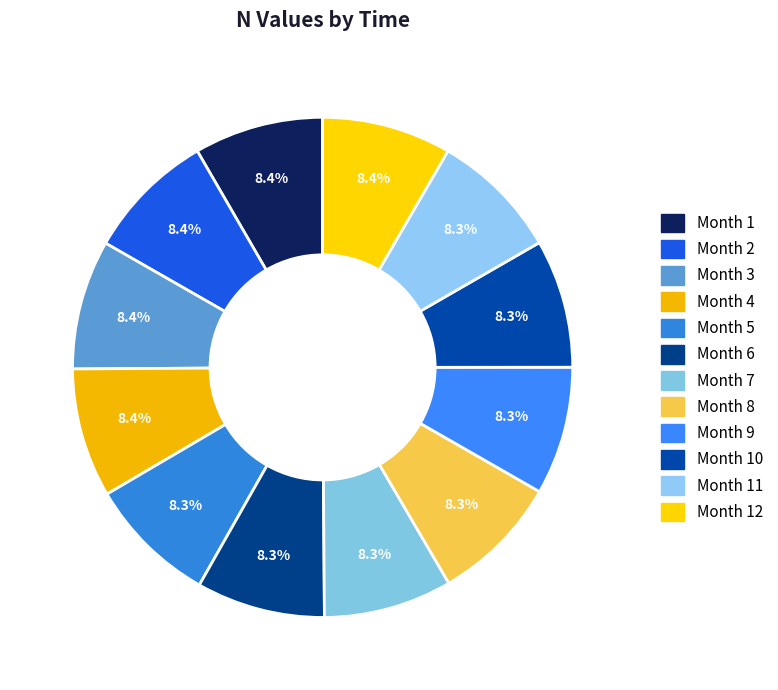

Is there a majority slice in this chart?

No